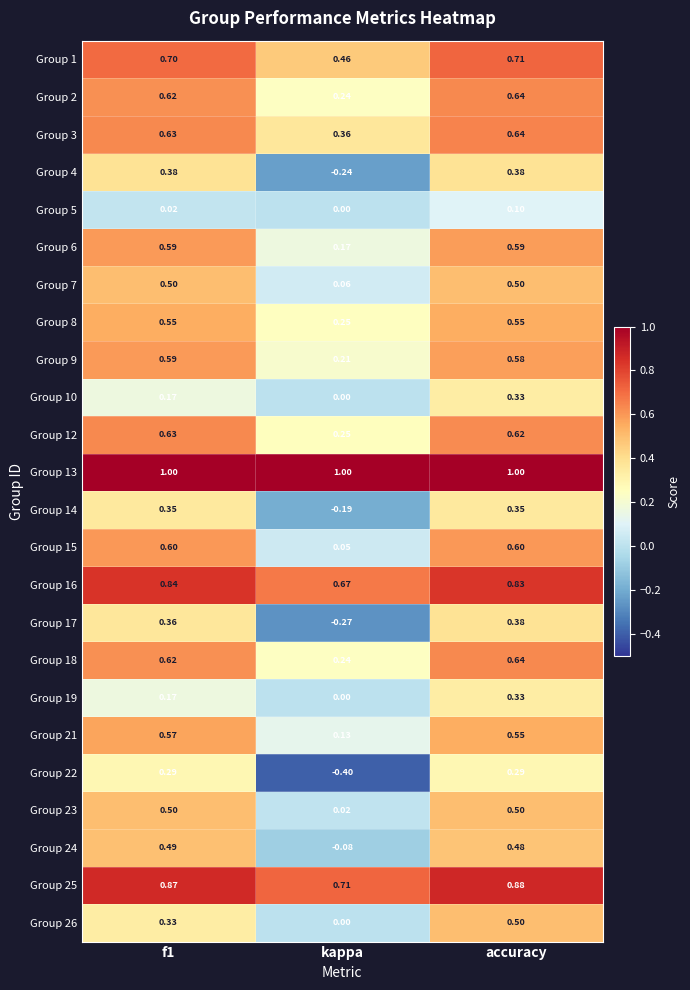

Where is Group 25 nearest to the value 0?

kappa